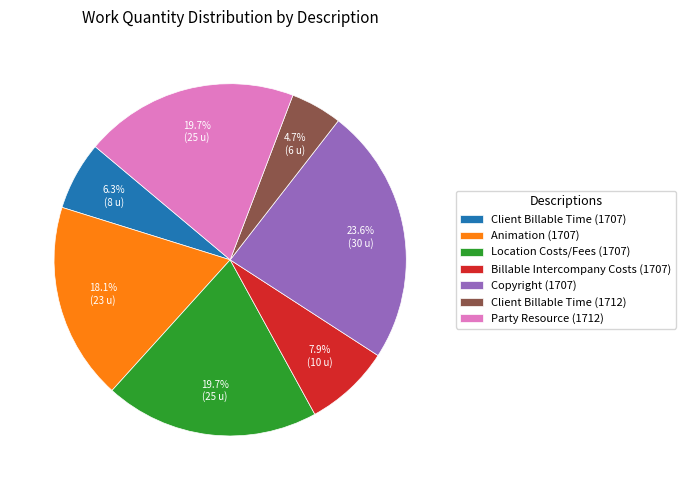

To the nearest percent, what percentage of the pie is Copyright (1707)?

24%